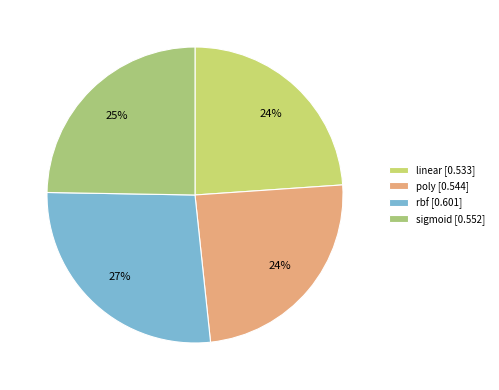

To the nearest percent, what portion does poly represent?

24%